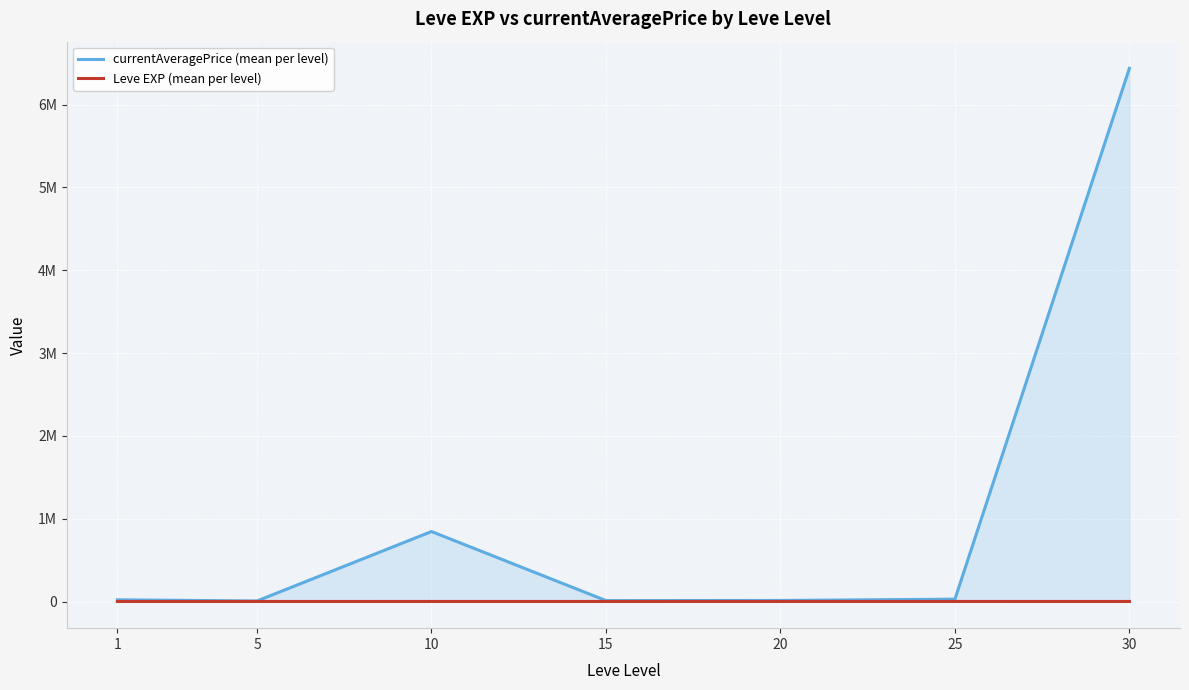

What is the sum of all currentAveragePrice (mean per level) values?

7361872.8